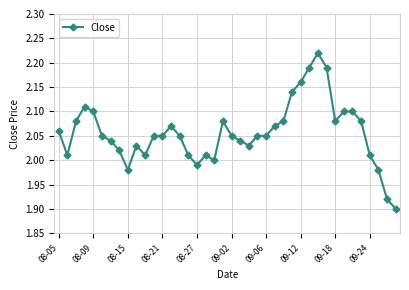

What is the difference between the second highest and second lowest values?

0.3